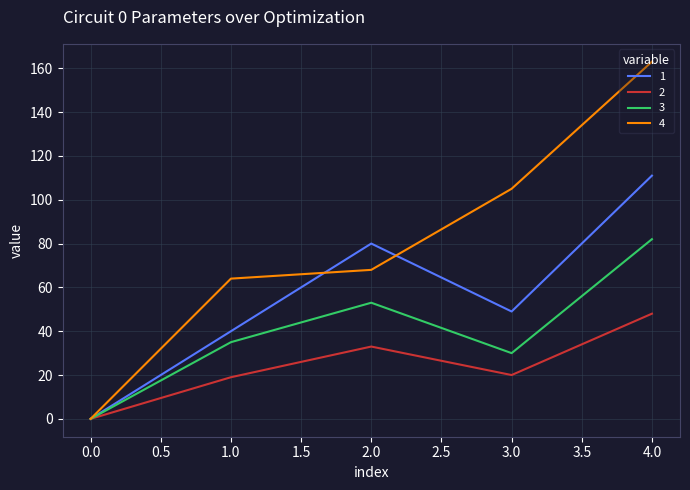

What position from the left is 4.0?

5